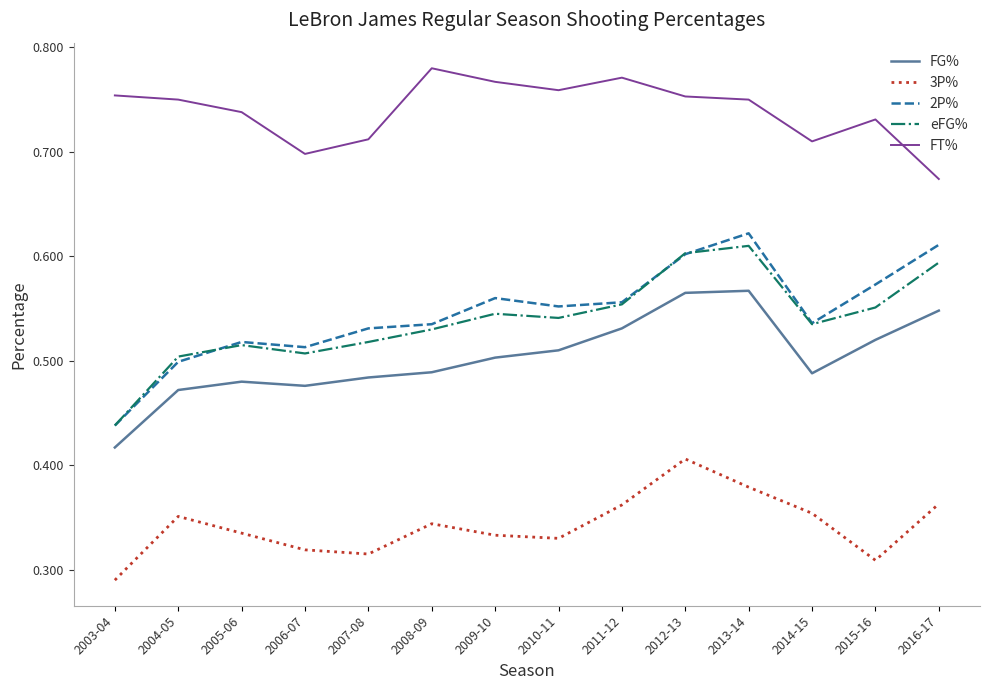

Is it true that 2P% equals 0.8 at 2003-04?

False